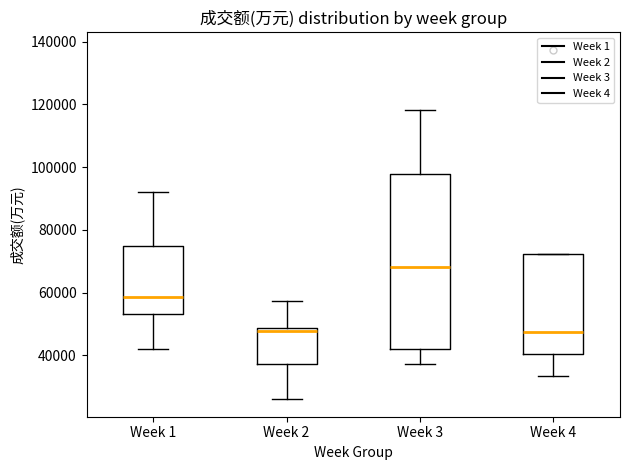

Reading left to right, transcribe this box plot: for each box, give where its median line is, the range the box spans, and where its two whiskers end, as read against the y-axis. The values are not printed on the chart, so give them approximately, as read against the axis.

Week 1: median 58000, box 54000 to 74000, whiskers 42000 to 92000
Week 2: median 48000 (just below the box's upper edge), box 38000 to 48000, whiskers 26000 to 58000
Week 3: median 68000, box 42000 to 98000, whiskers 38000 to 118000
Week 4: median 48000, box 40000 to 72000, whiskers 34000 to 72000